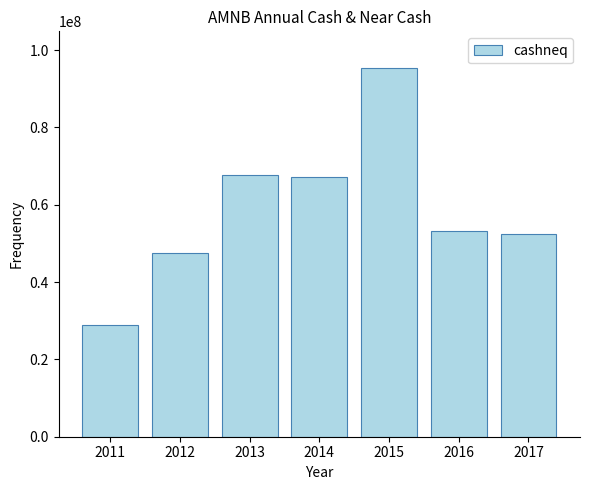

What is the difference between the maximum and second lowest values?

47895000